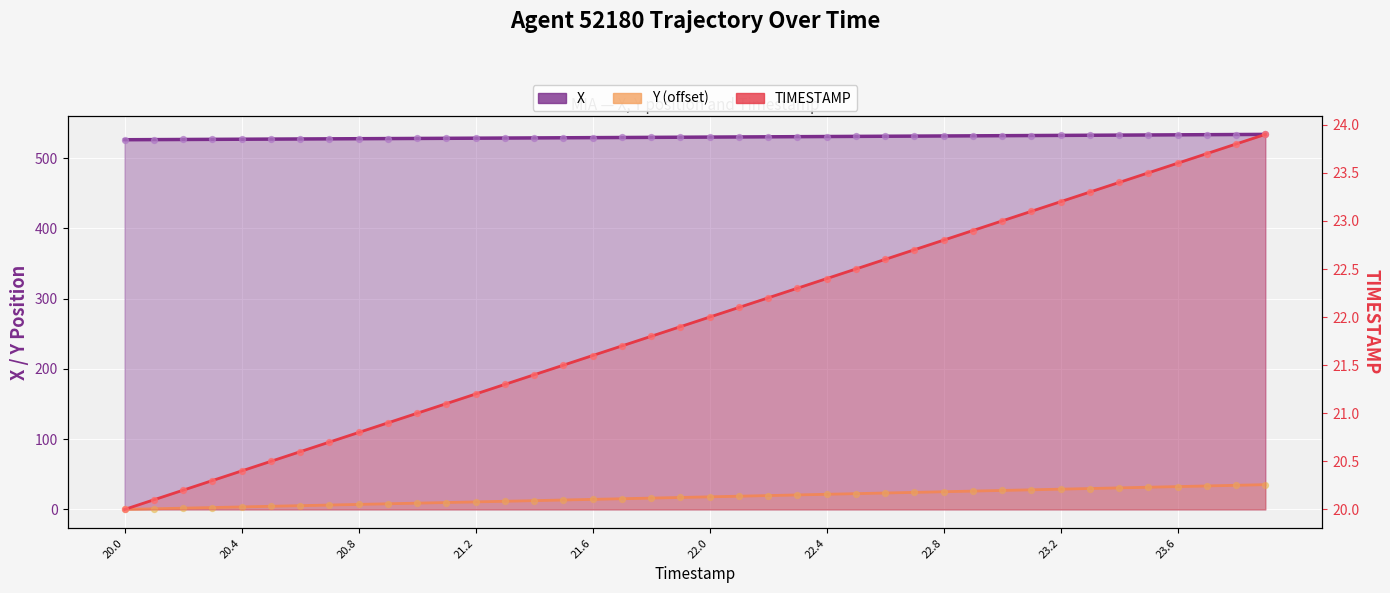

Which series has the largest total across all categories?

X